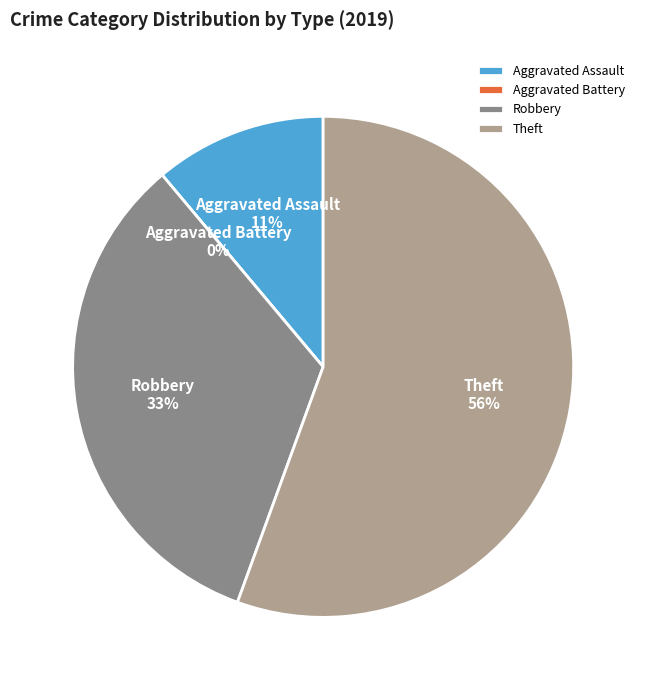

How many slices are in this pie chart?

4